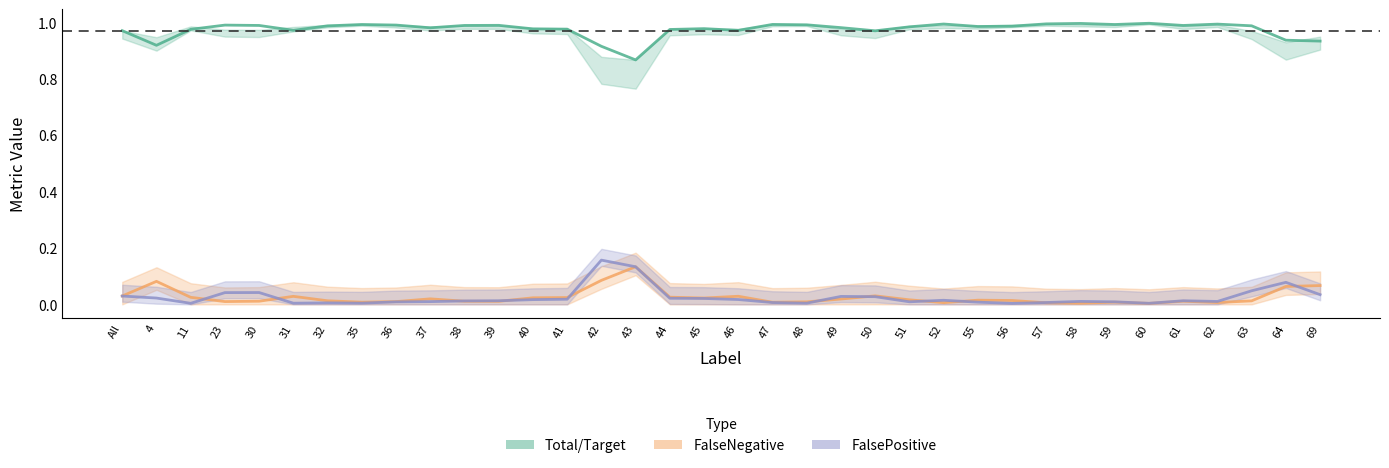

What is the sum of all FalsePositive values?

0.9